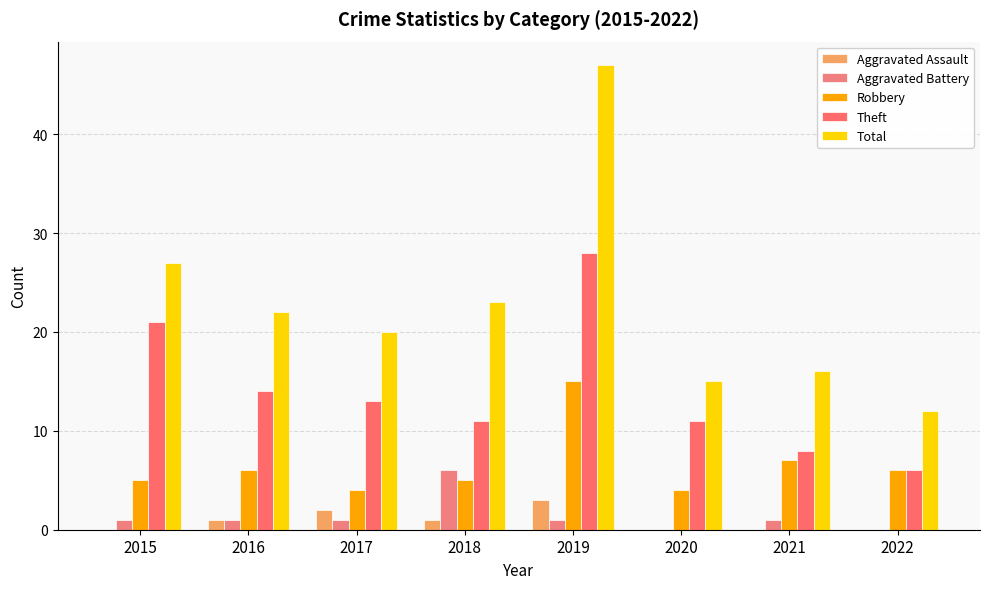

Which series has the largest total across all categories?

Total